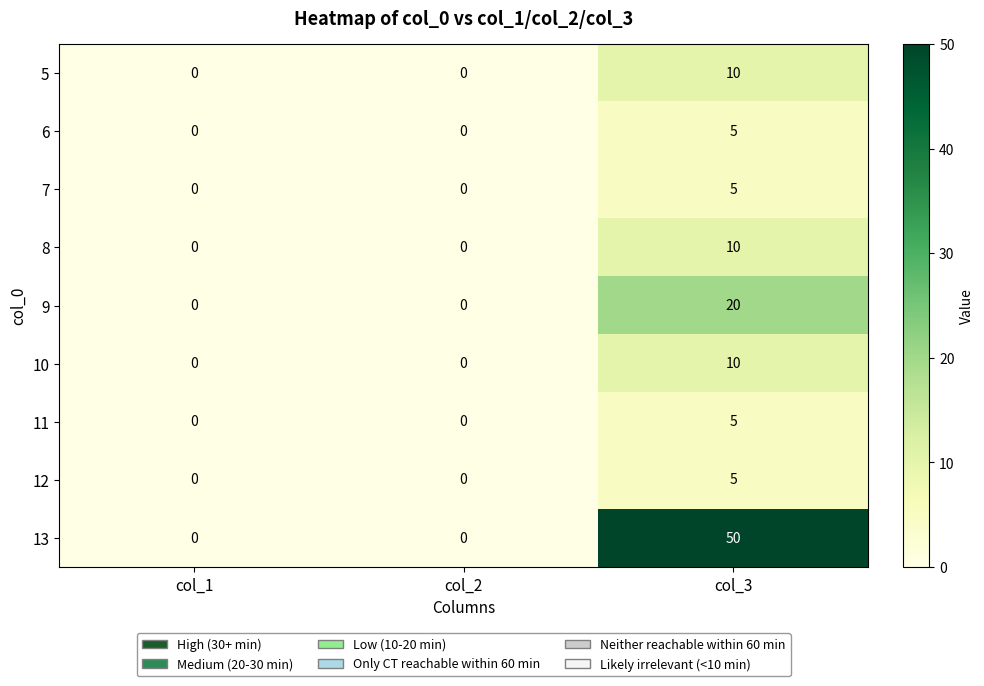

Is it true that 11 equals 5 at col_3?

True